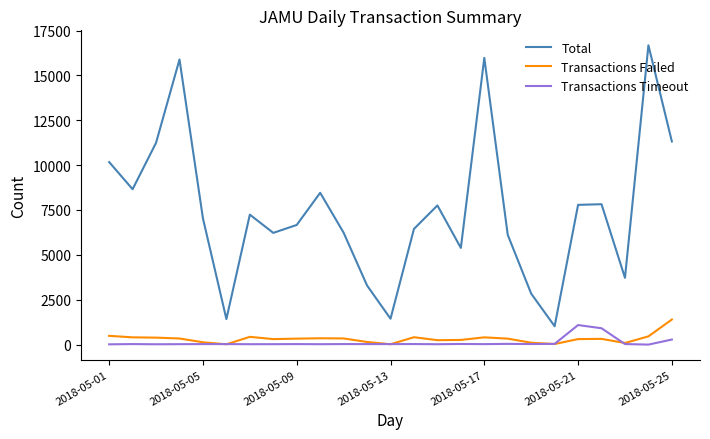

Which series has the largest total across all categories?

Total